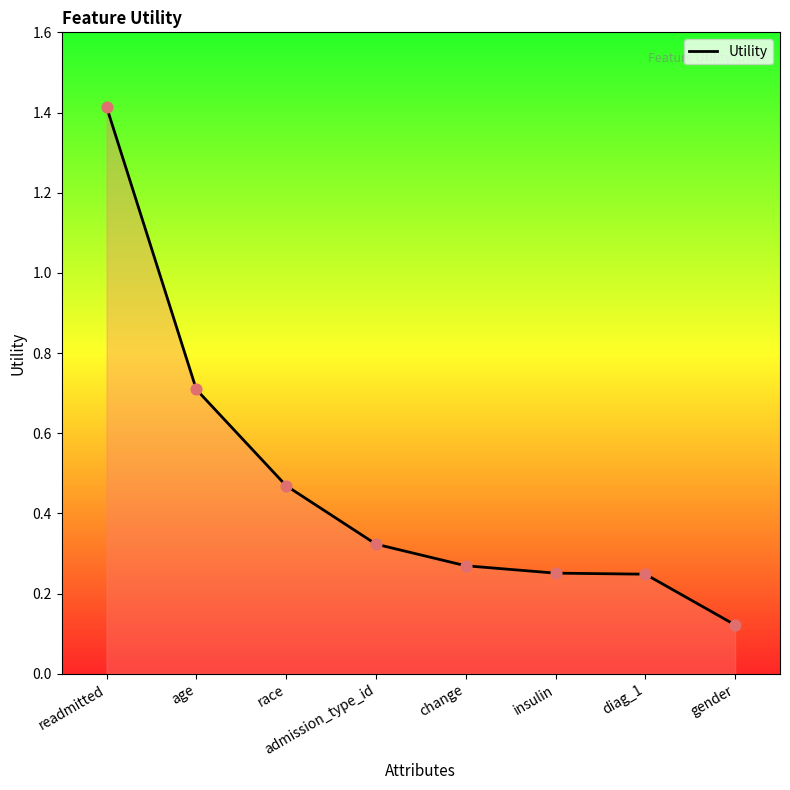

Between diag_1 and gender, which is larger?

diag_1